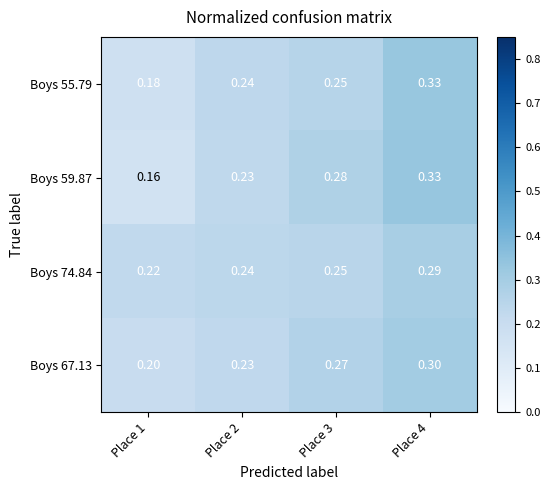

Is the value of Boys 67.13 at Place 4 greater than the value of Boys 74.84 at Place 3?

Yes